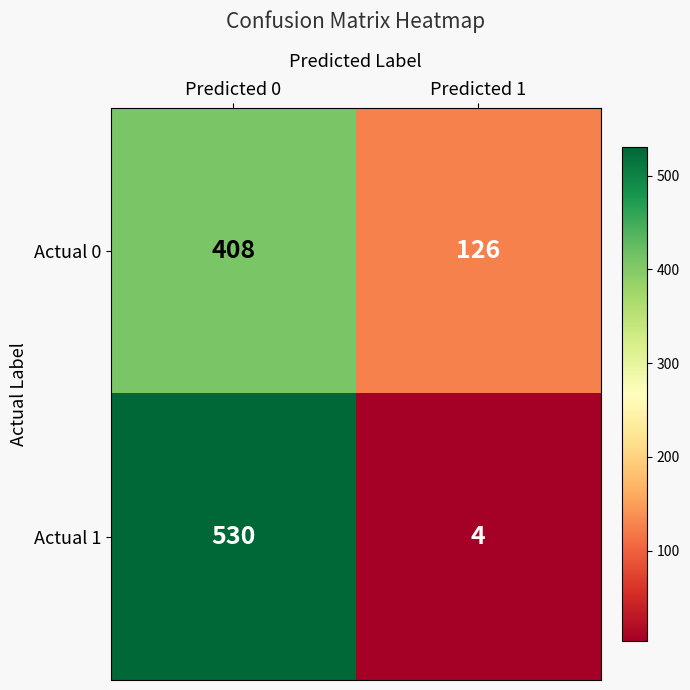

What is the average value of the Actual 0 series?

267